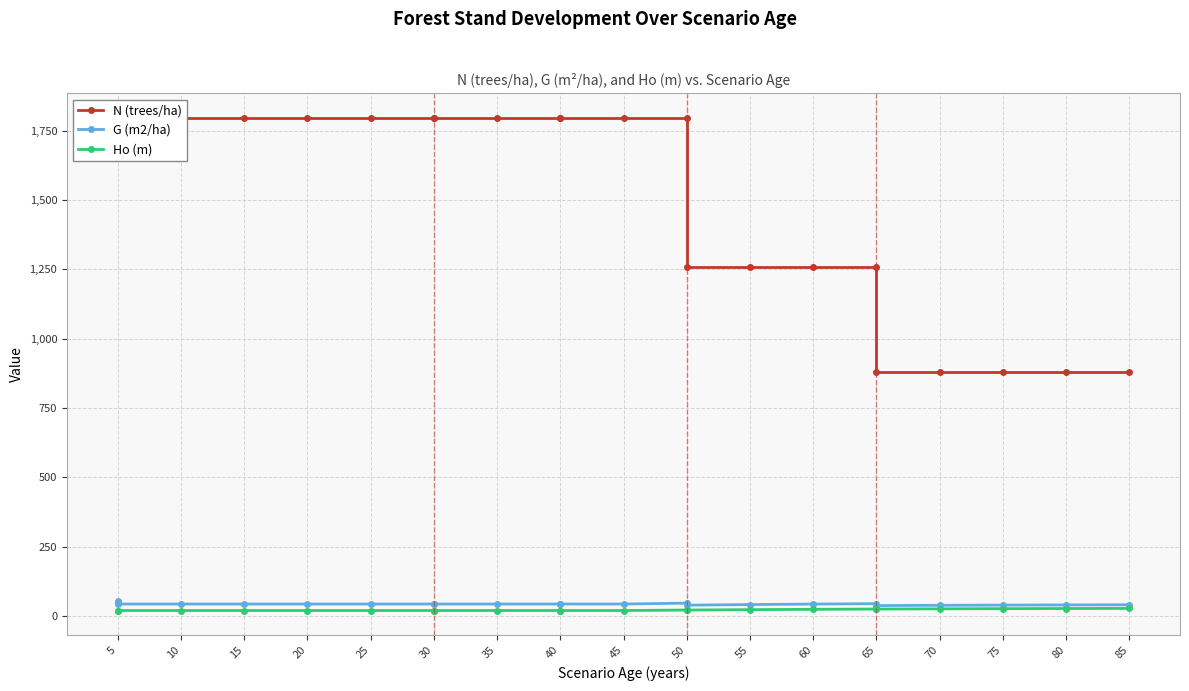

True or false: G (m2/ha) and Ho (m) intersect in this chart.

False